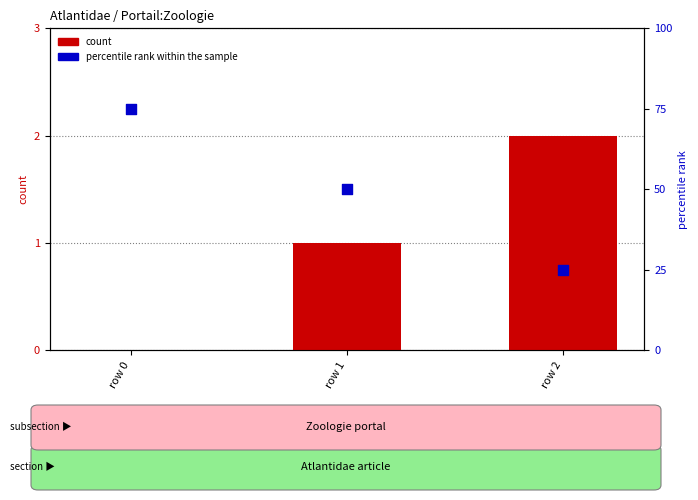

Which series contains the lowest Y value?

count